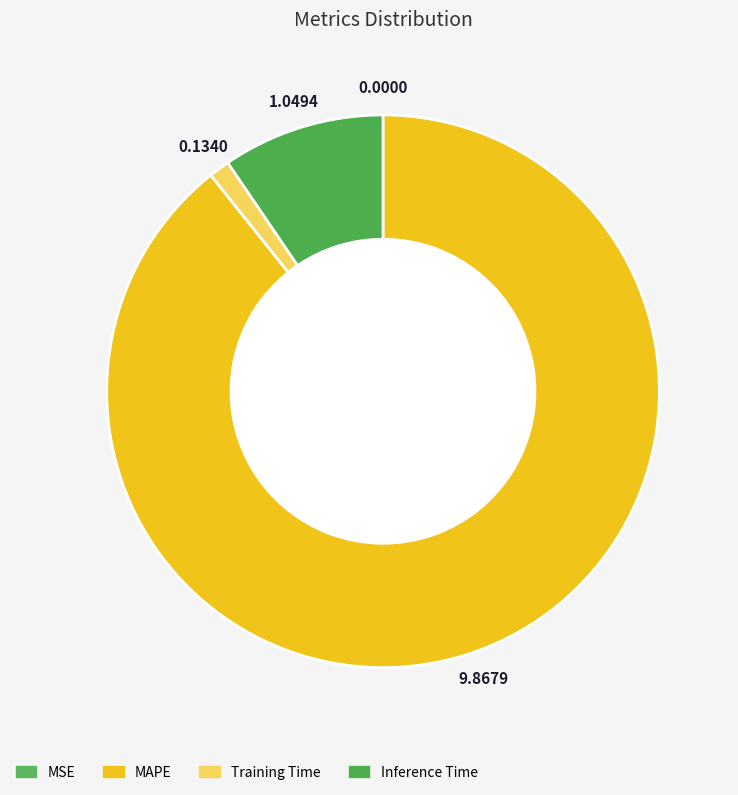

What is the majority slice?

MAPE